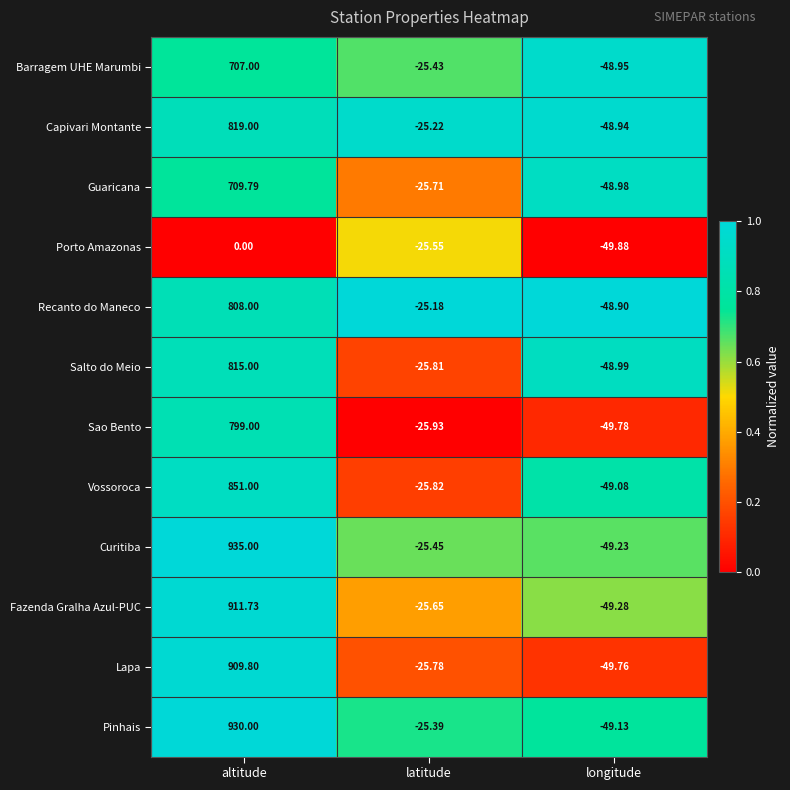

Which series changed the most between altitude and longitude?

Curitiba